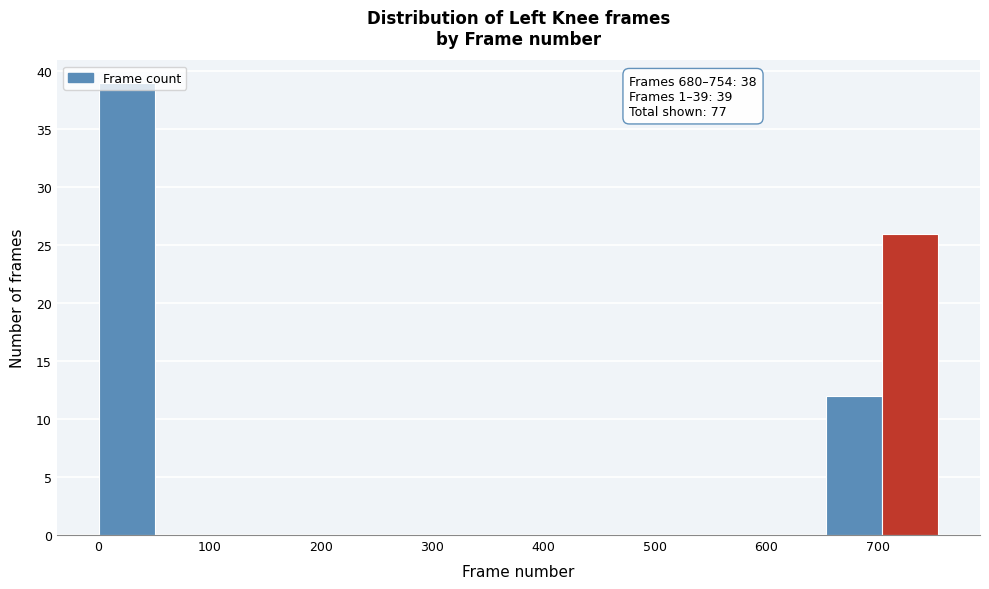

Which range on the x-axis has the tallest bar?

0 to 50